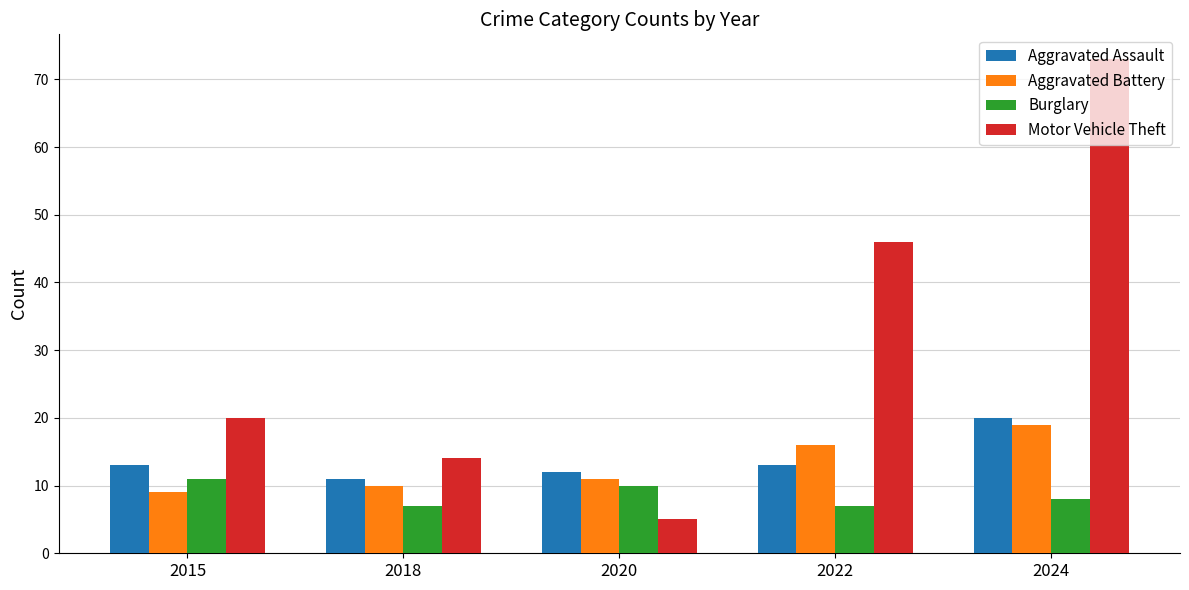

What is the difference between the highest and lowest values at 2020?

7